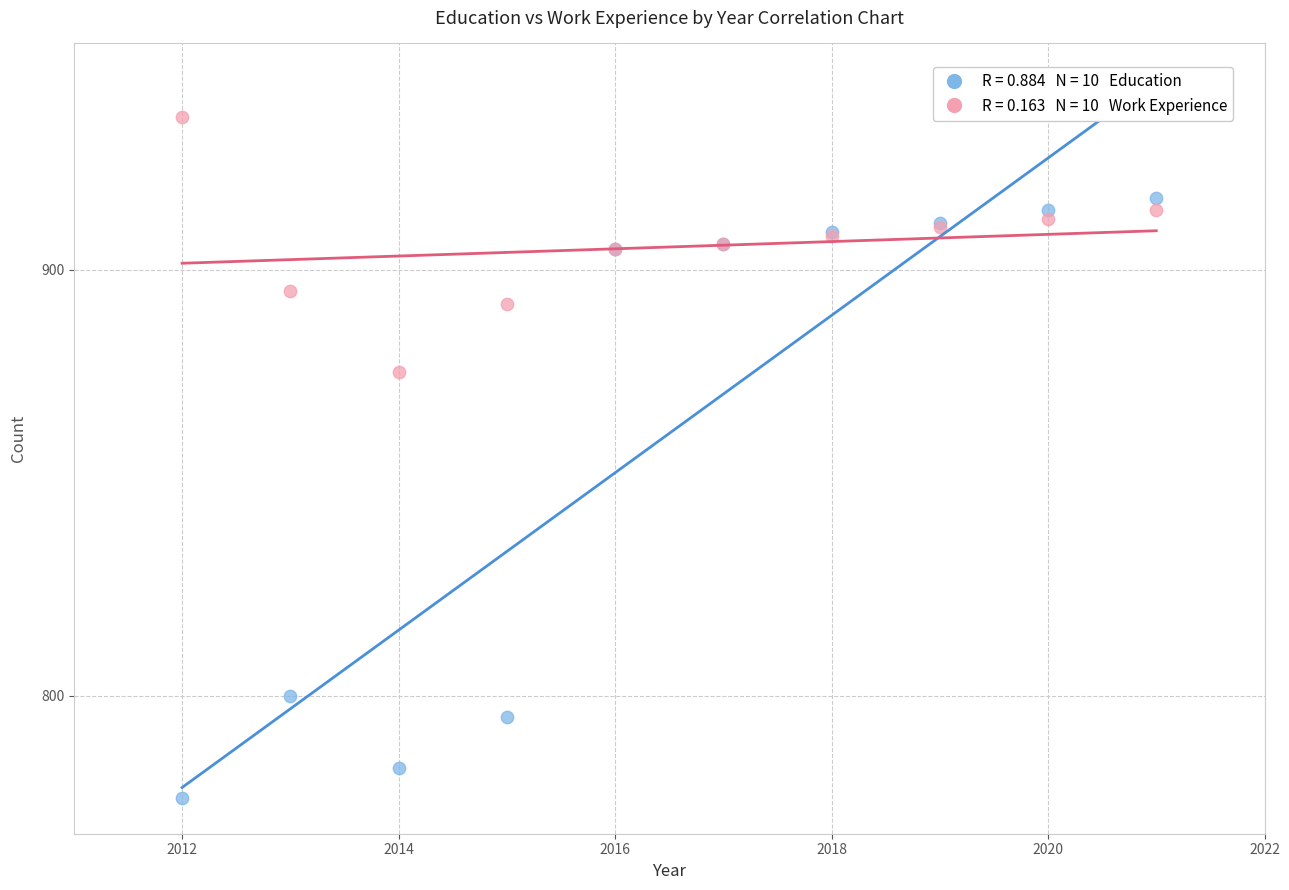

Across all series, what Y value is closest to 856?

876